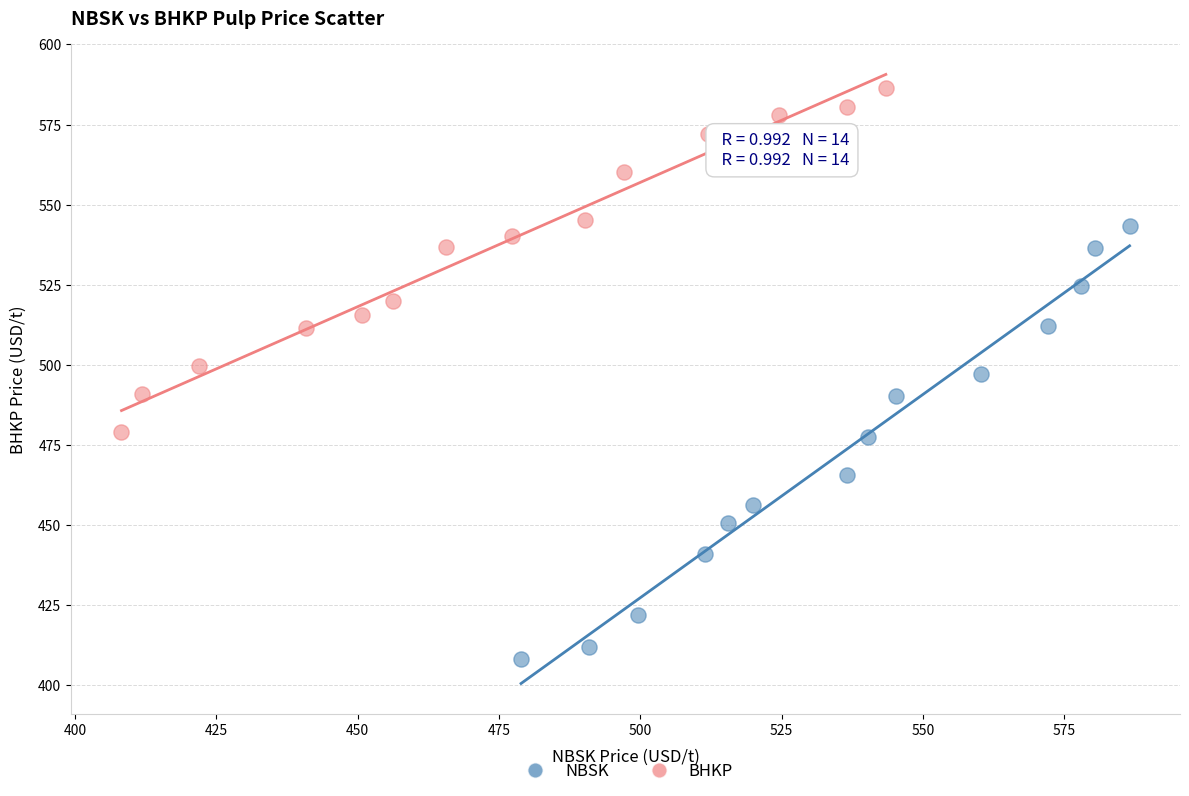

Which series contains the highest Y value?

BHKP